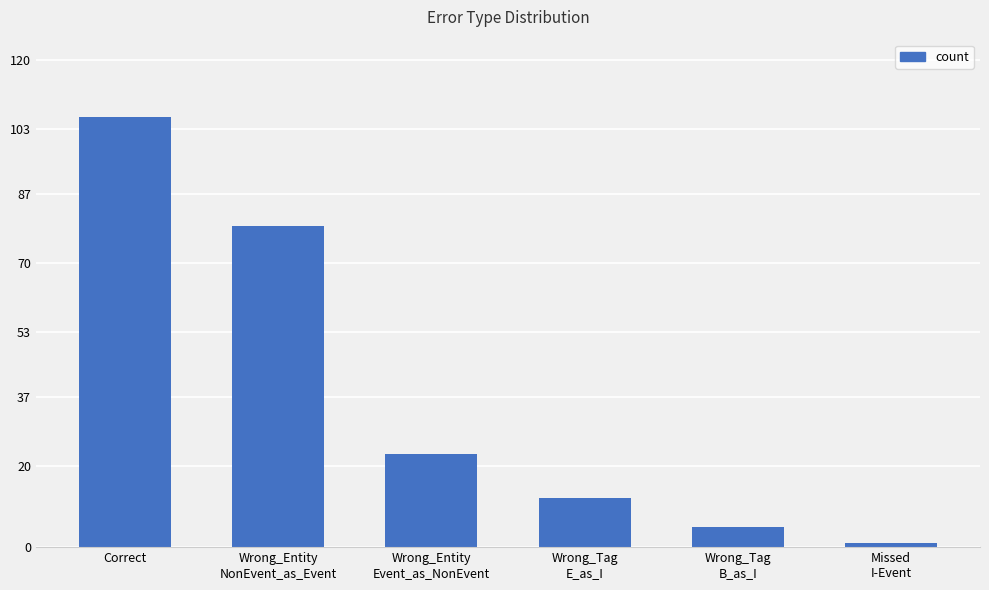

How many values are below 23?

3